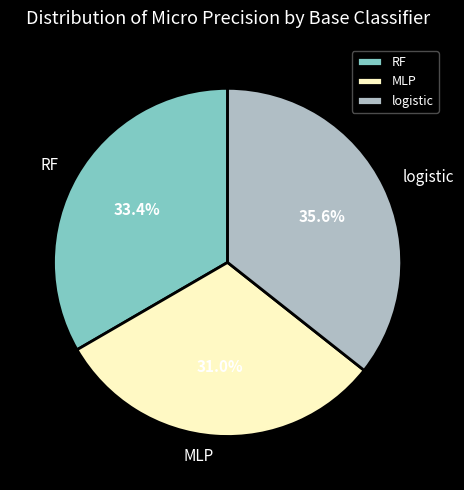

Which slice is the largest?

logistic